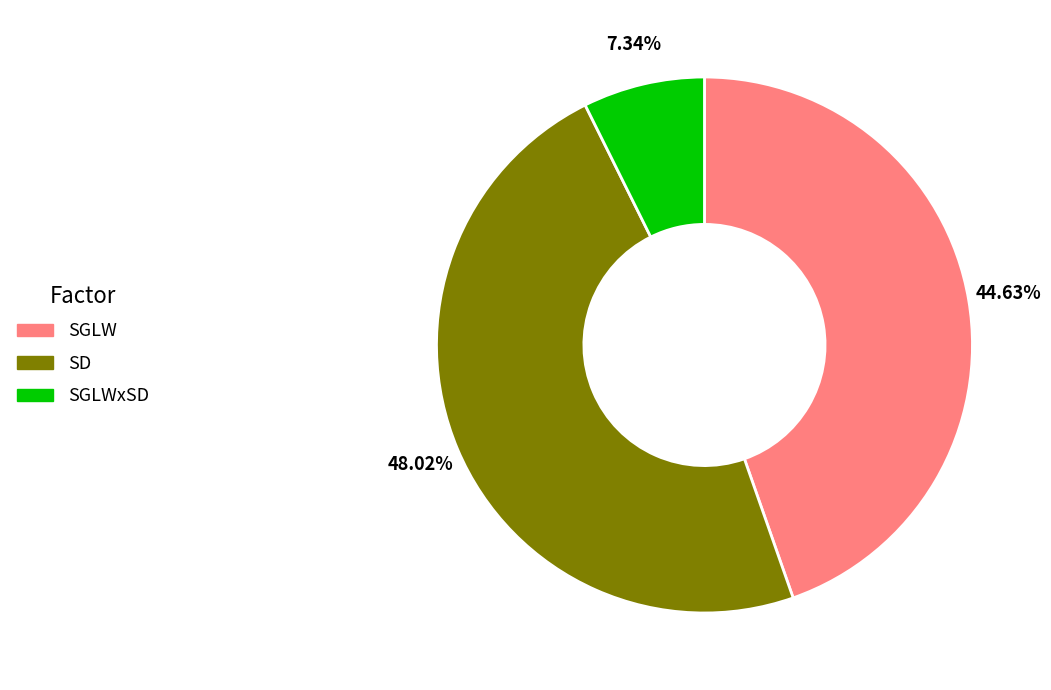

Is there a majority slice in this chart?

No